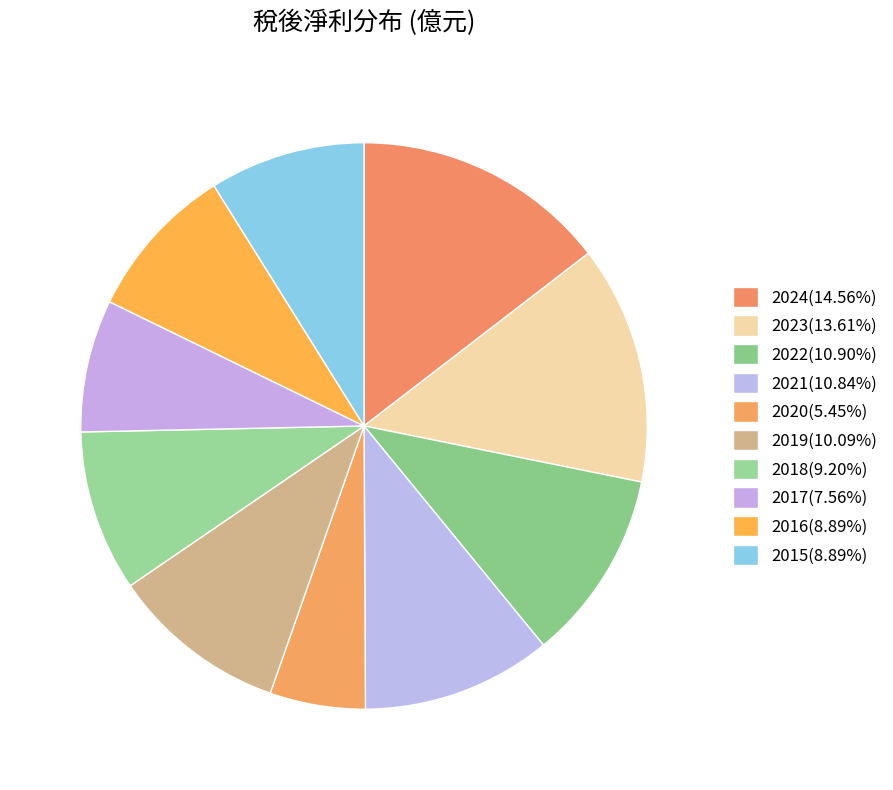

True or false: 2020 accounts for 1% of the total.

False